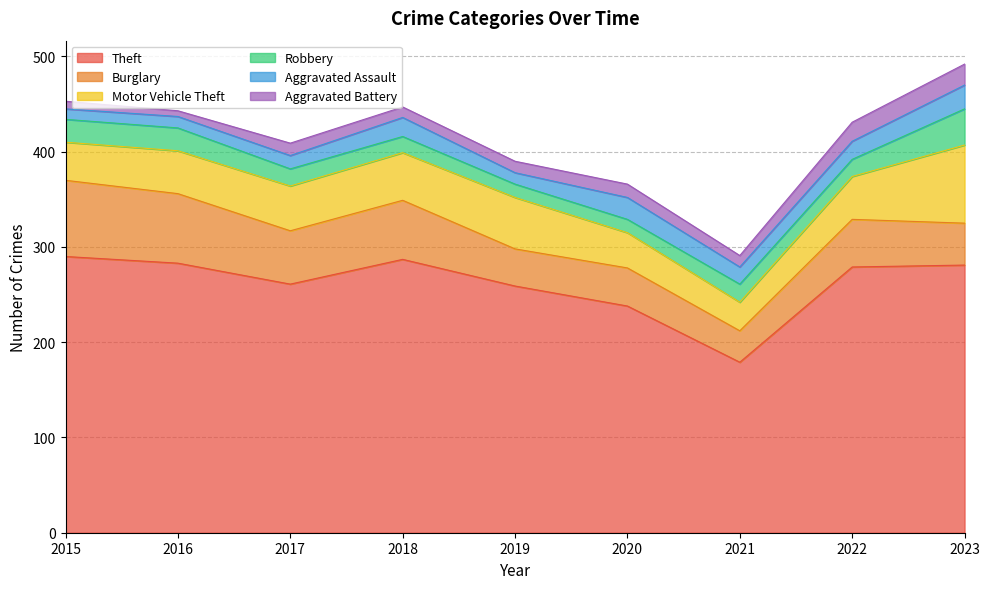

The Robbery series shows 6 at 2022. True or false?

False